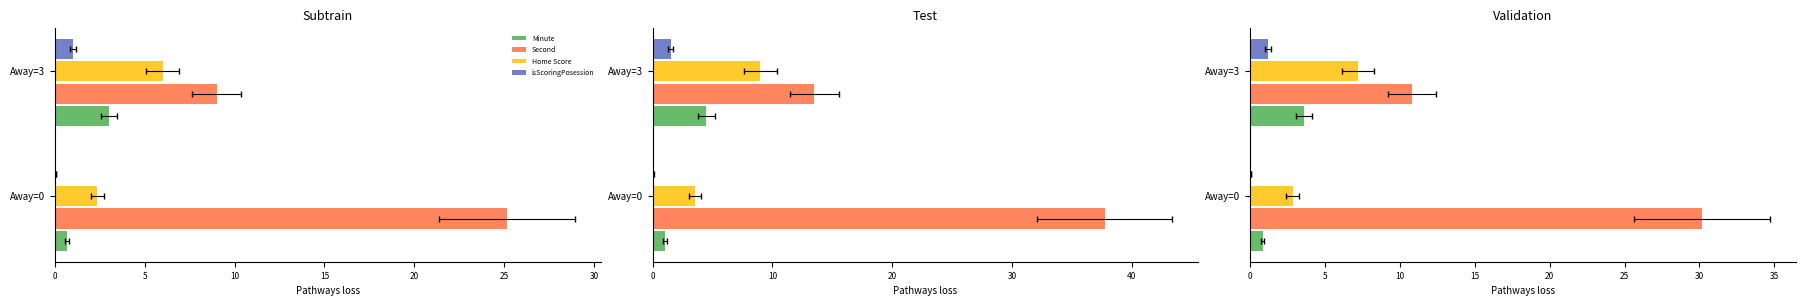

How many data points does each series have?

2